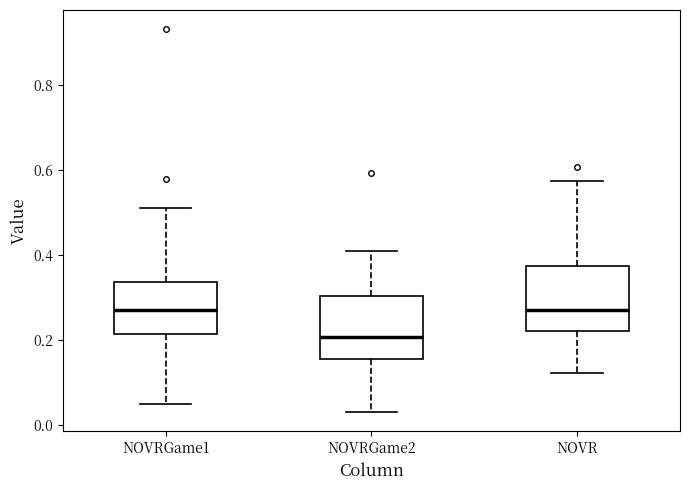

Which box has the lowest median line?

NOVRGame2